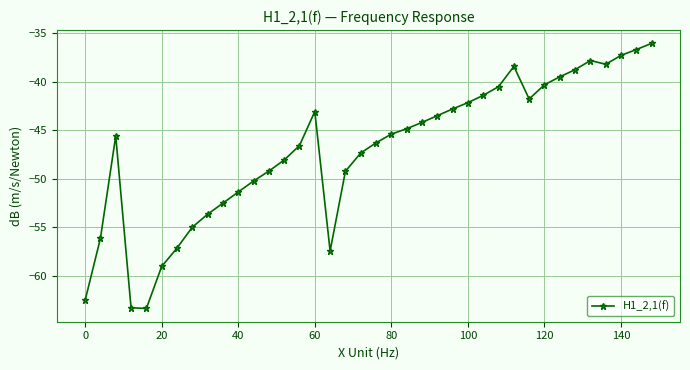

What is the smallest value displayed?

-63.4